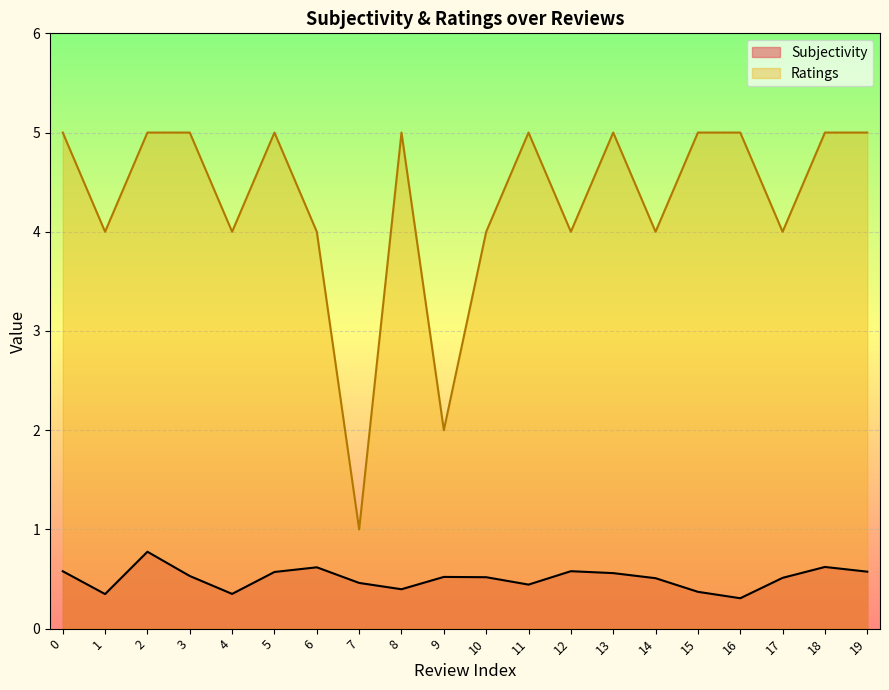

What is the spread (max minus min) of values at 5?

4.4